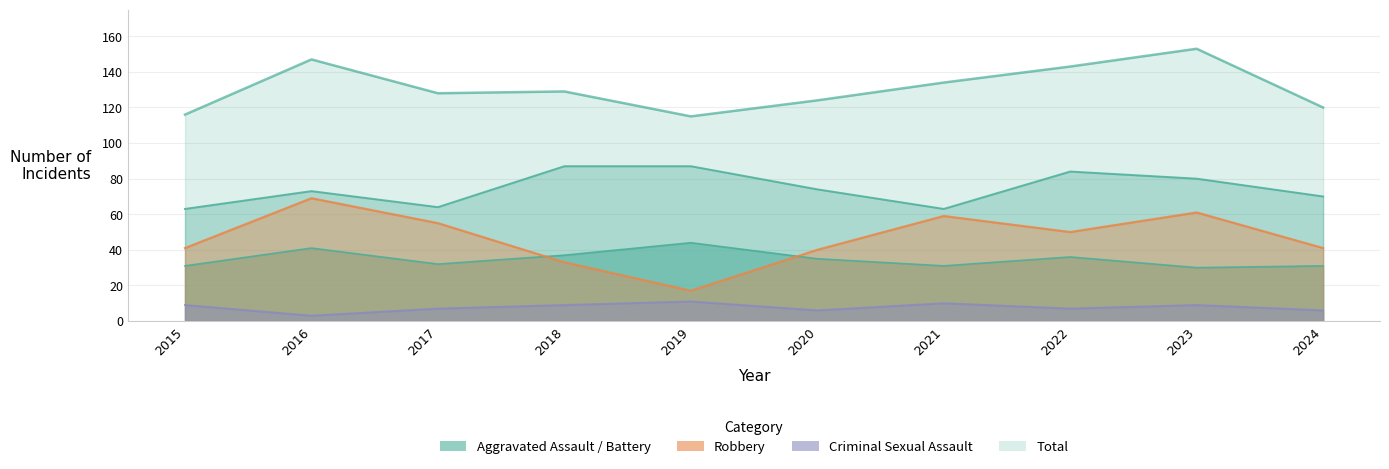

Where is Total nearest to the value 134?

2021